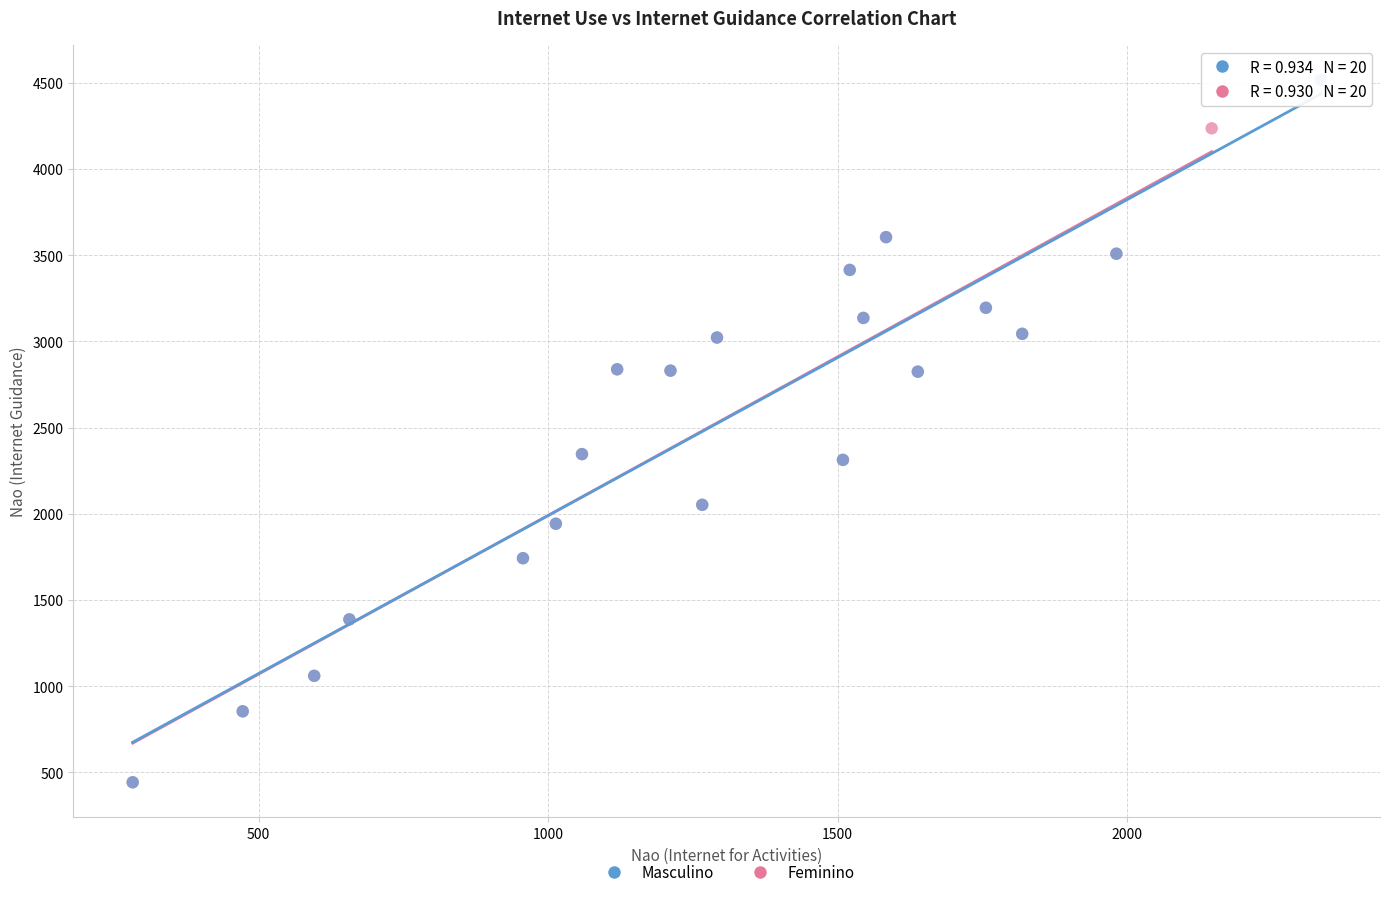

Which series contains the highest Y value?

Masculino